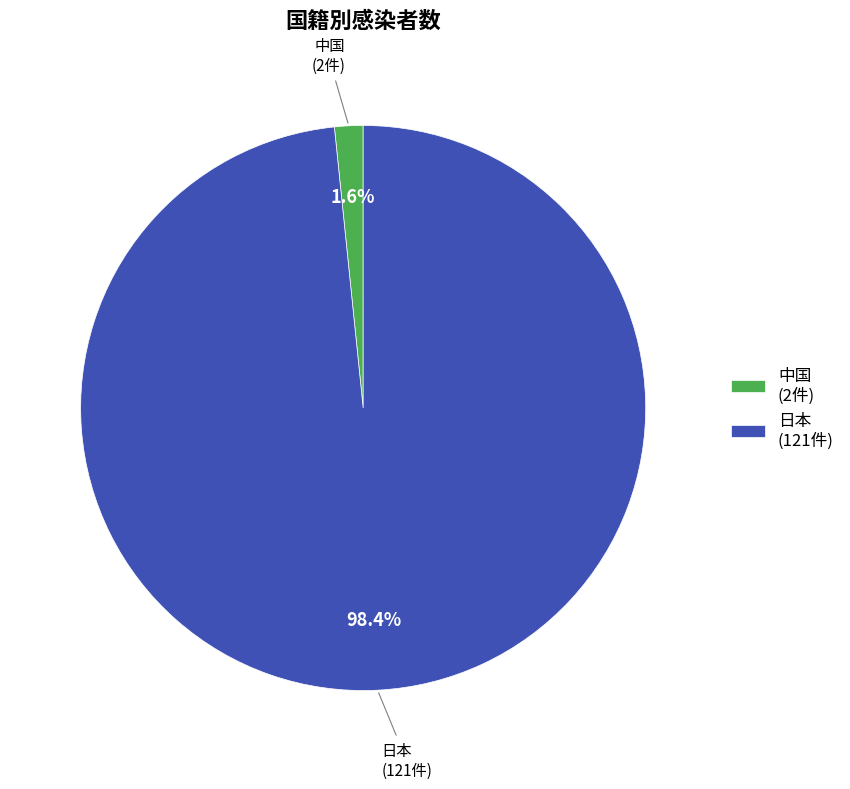

Rank the categories by value from highest to lowest.

日本, 中国